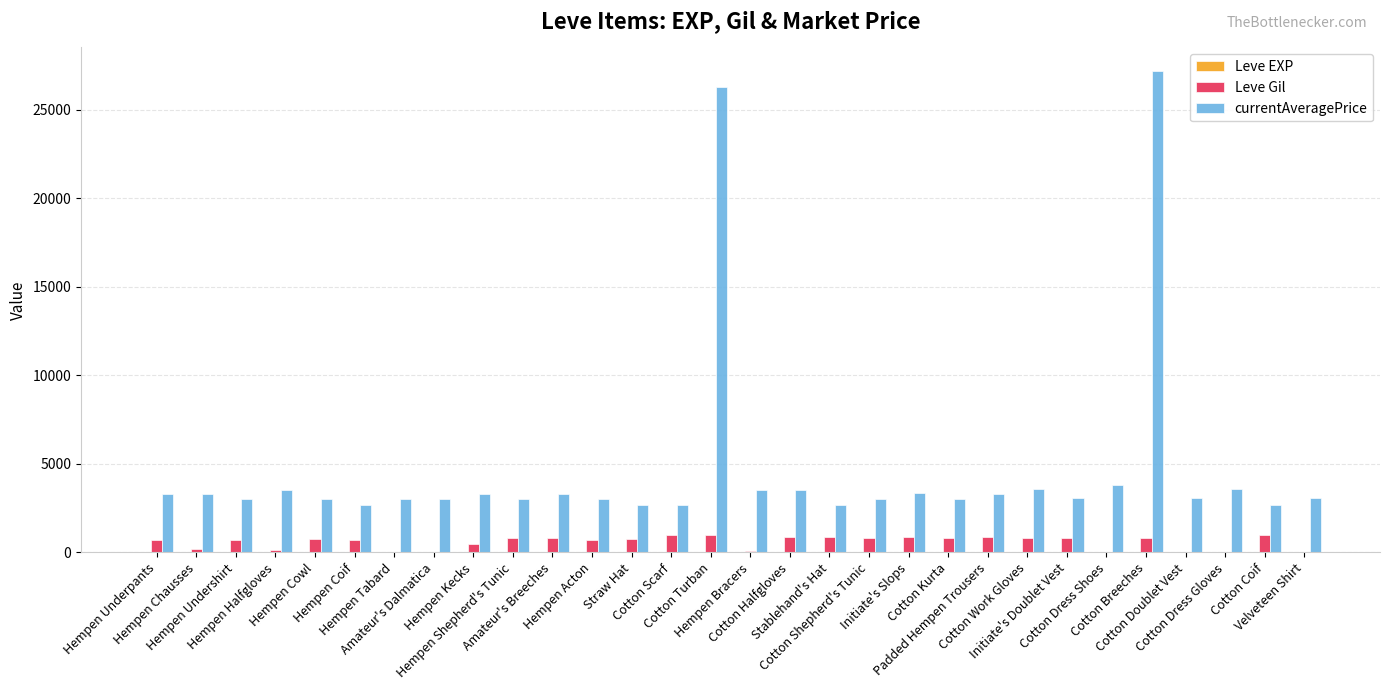

Which series has the largest total across all categories?

currentAveragePrice